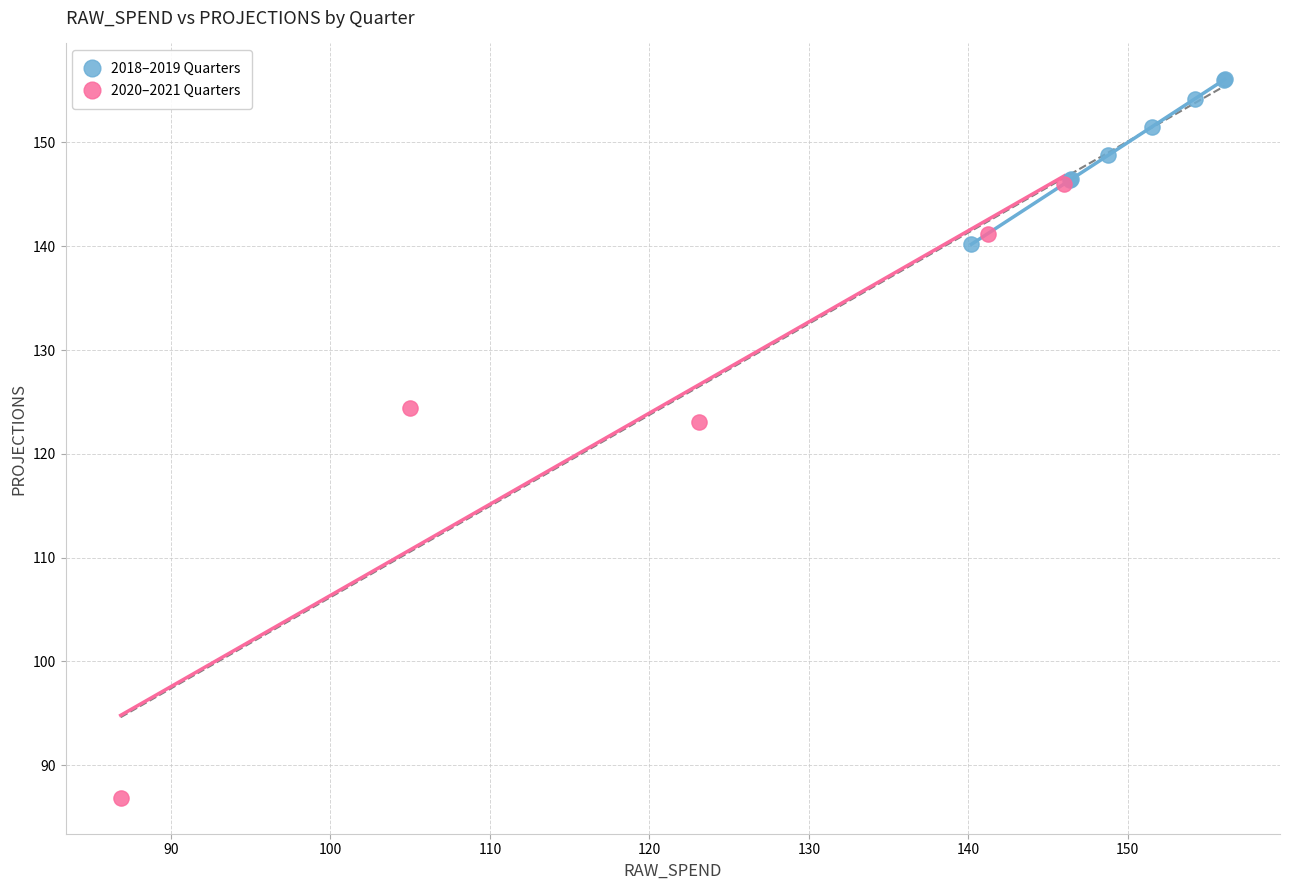

Which series has the largest Y range (max minus min)?

2020–2021 Quarters